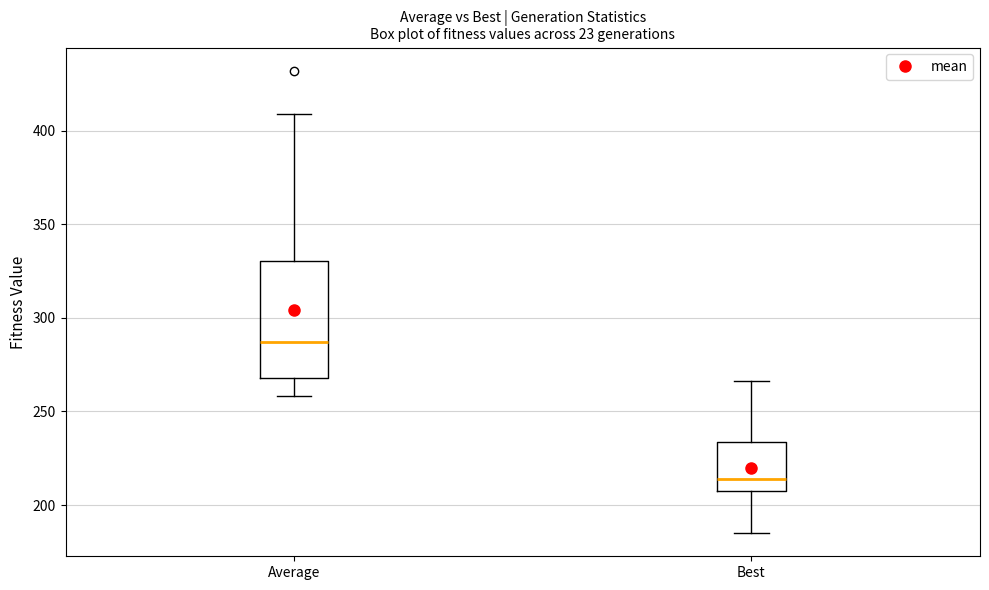

Which box's median line is the highest?

Average